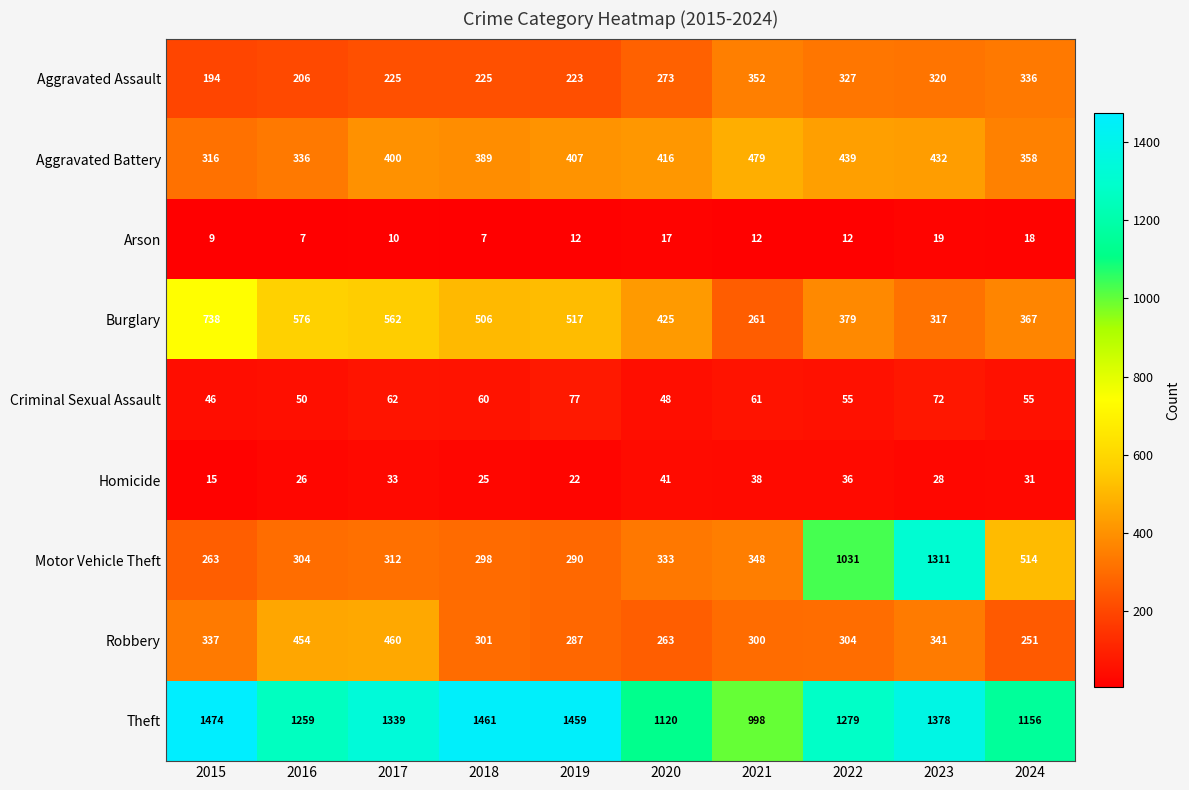

What is the approximate value of Burglary at 2021, to the nearest 5?

260